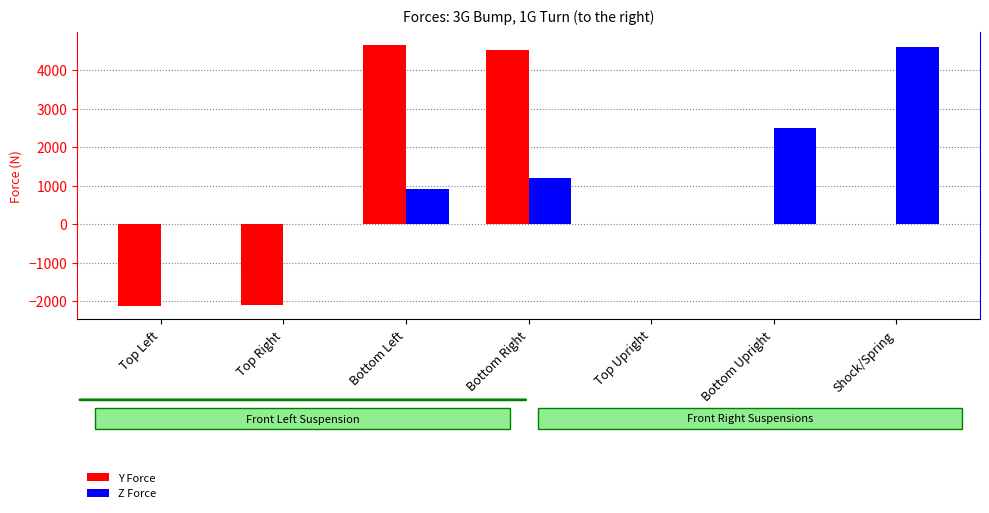

Count the number of data series in this chart.

2